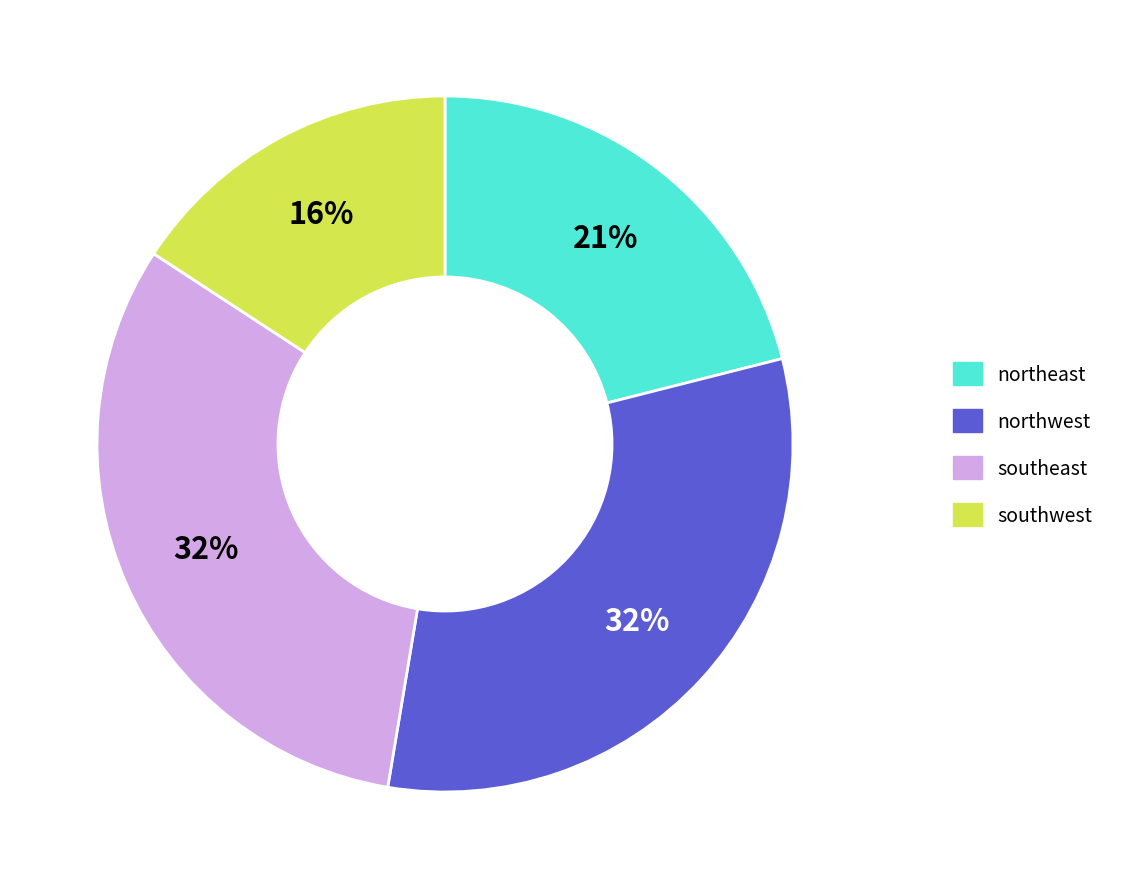

The southeast slice represents 45% of the pie. True or false?

False